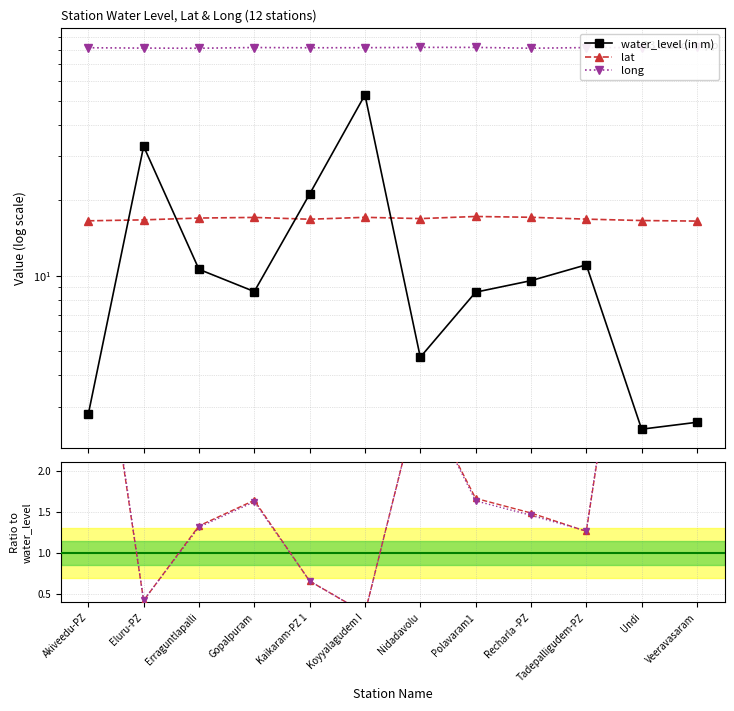

List the series in order of their peak value, lowest first.

lat / wl, long / wl, lat, water_level (in m), long